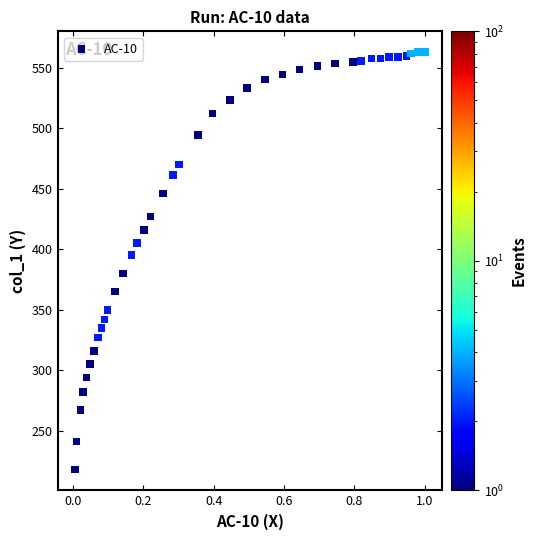

What Y value in the scatter plot is closest to 390?

395.2